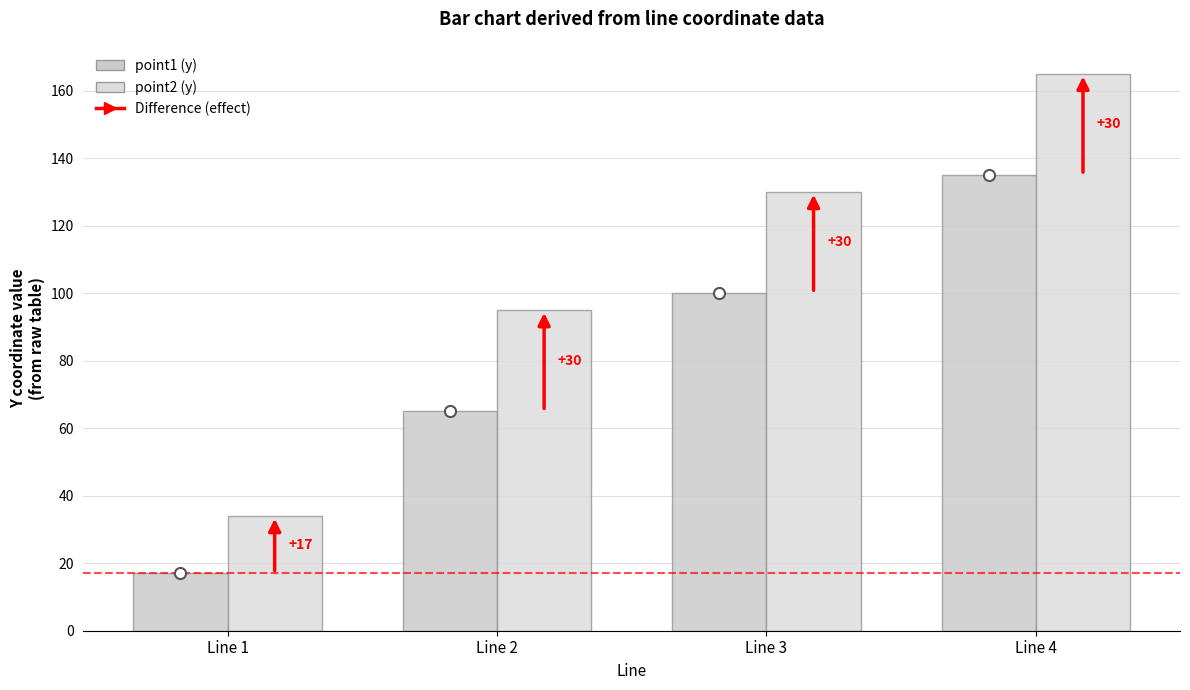

At which category is the sum across all series the highest?

Line 4